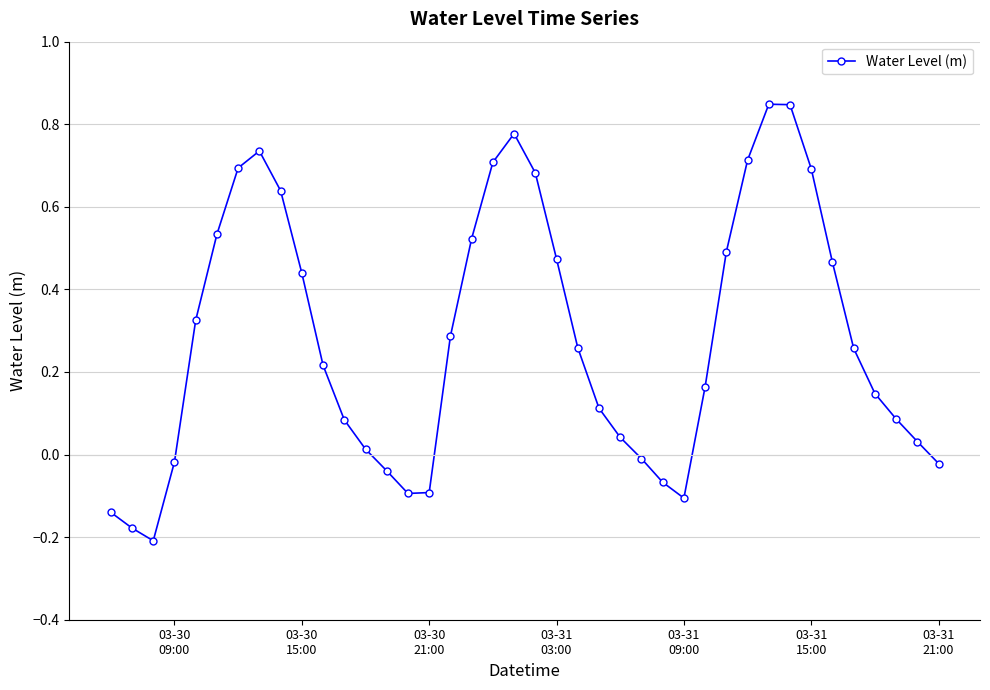

How many interior local peaks (higher than both neighbors) does the data have?

3